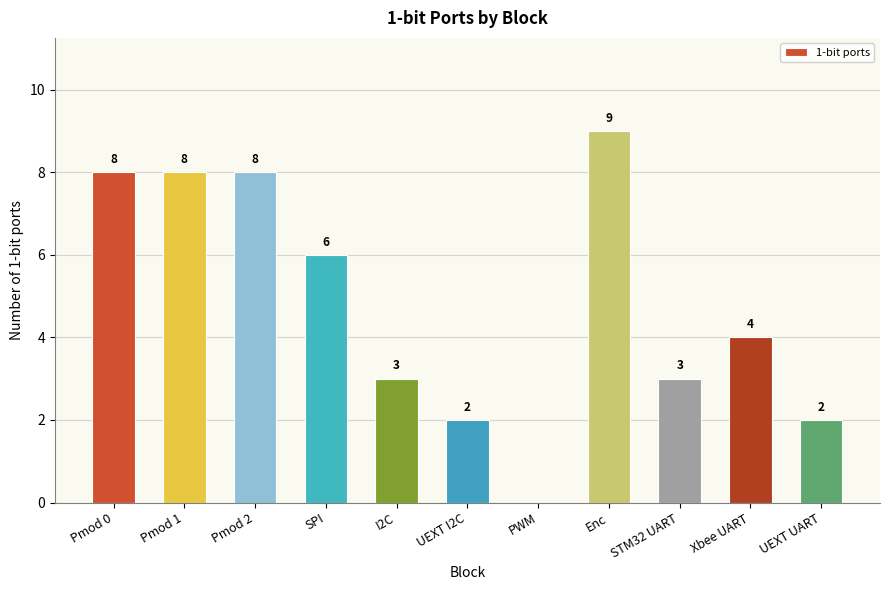

The chart shows a value of 6 at SPI. True or false?

True